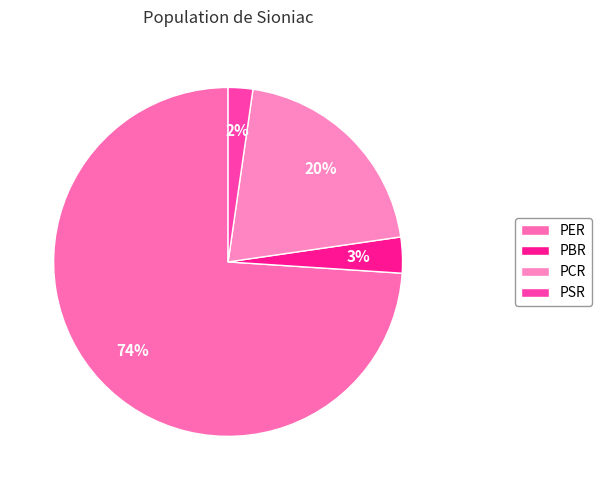

How many segments does this pie chart have?

4